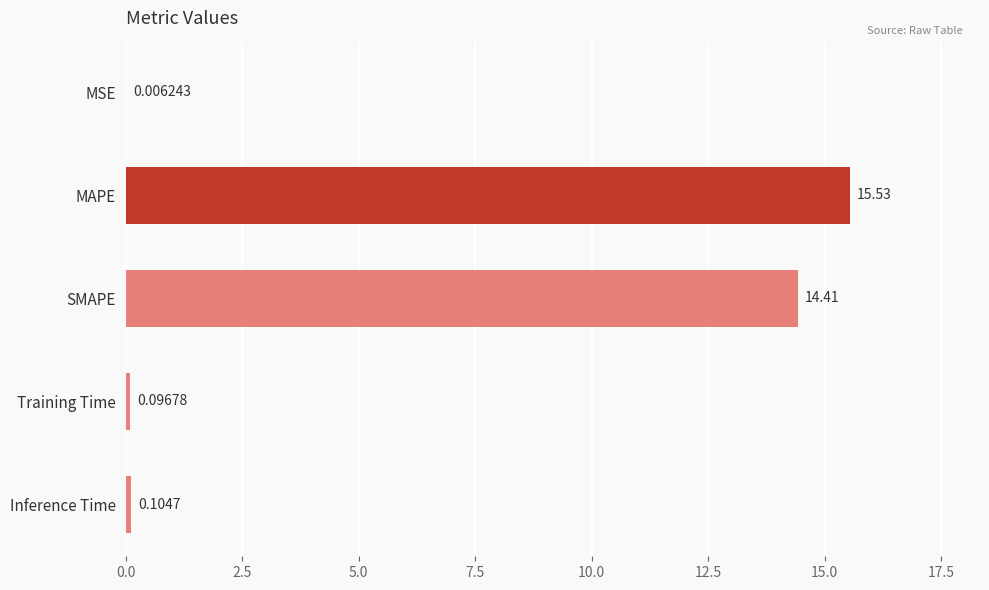

At which category does the chart reach its peak across all series?

MAPE